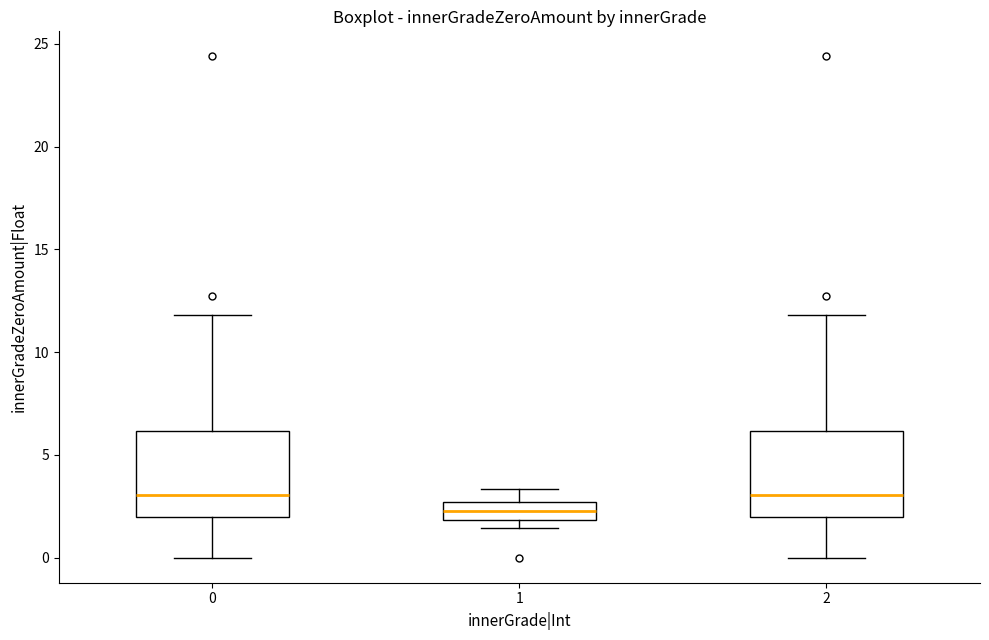

Where is the upper edge of the box at x = 1 on the y-axis? The values are not printed on the chart, so give them approximately, as read against the axis.

2.5